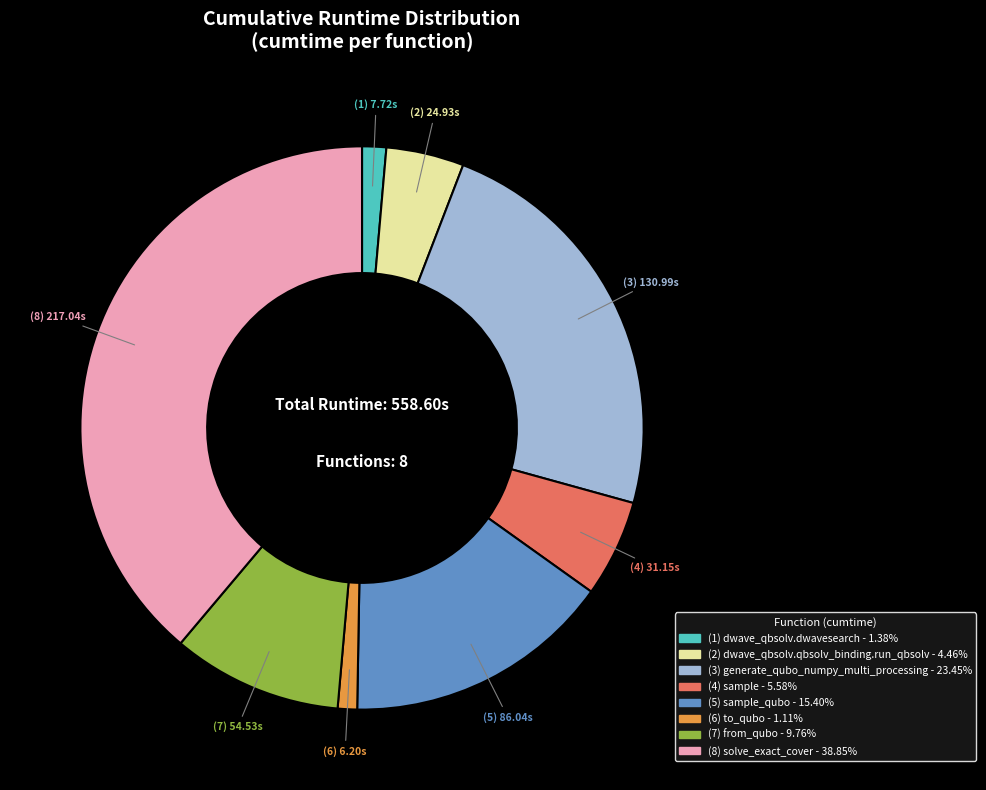

Is there any slice that represents more than half of the pie?

No